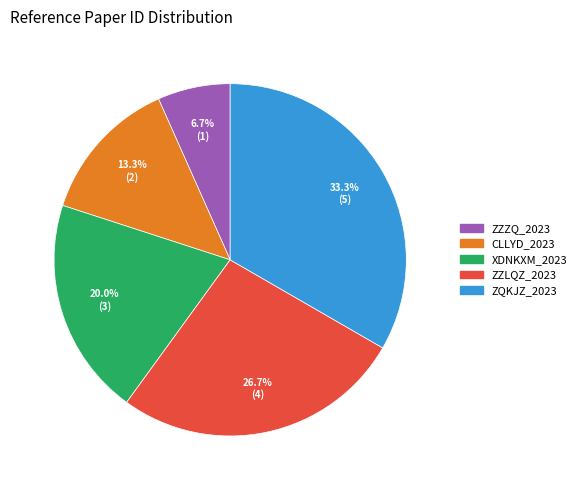

To the nearest percent, what portion does XDNKXM_2023 represent?

20%